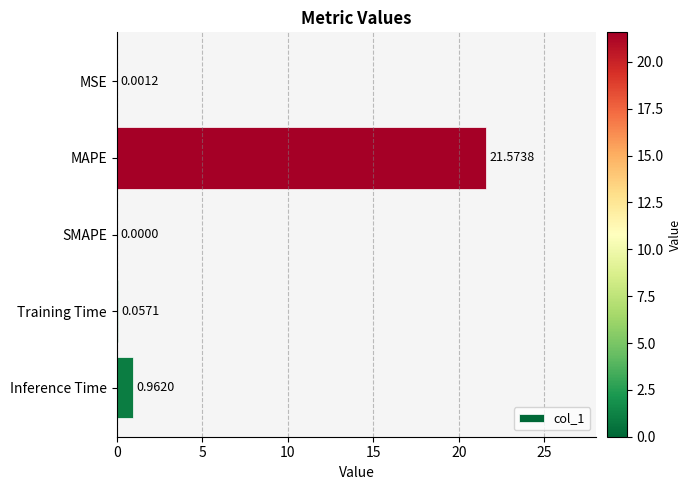

Between SMAPE and MSE, which is larger?

MSE